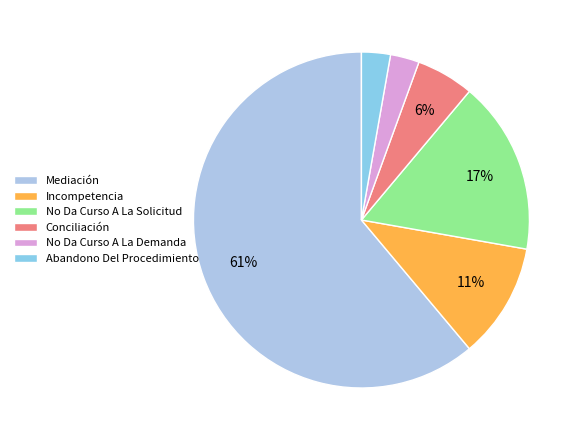

What portion of the pie excludes Conciliación?

94.4%